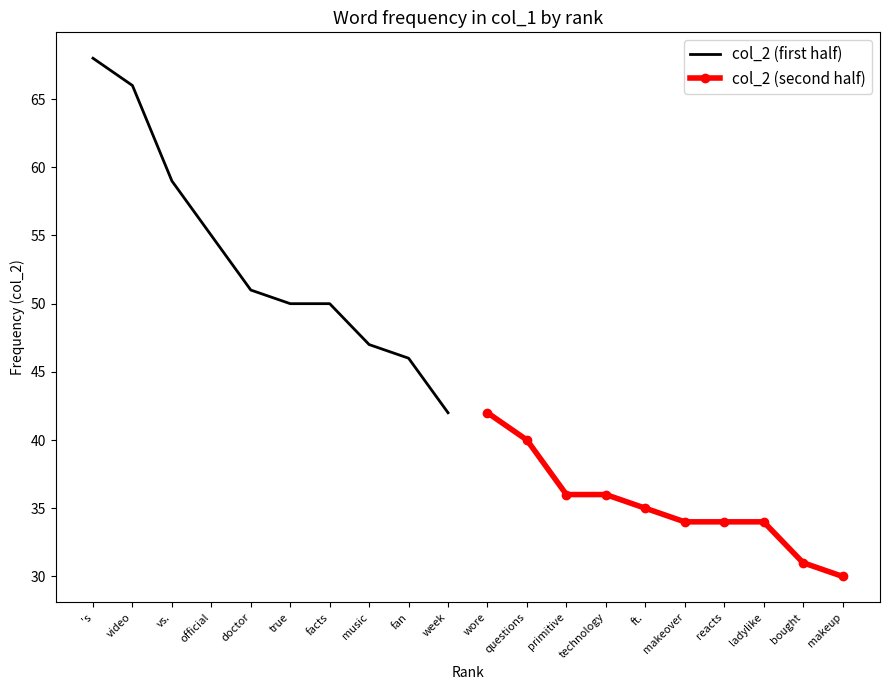

Which series has the widest spread of values?

col_2 (first half)